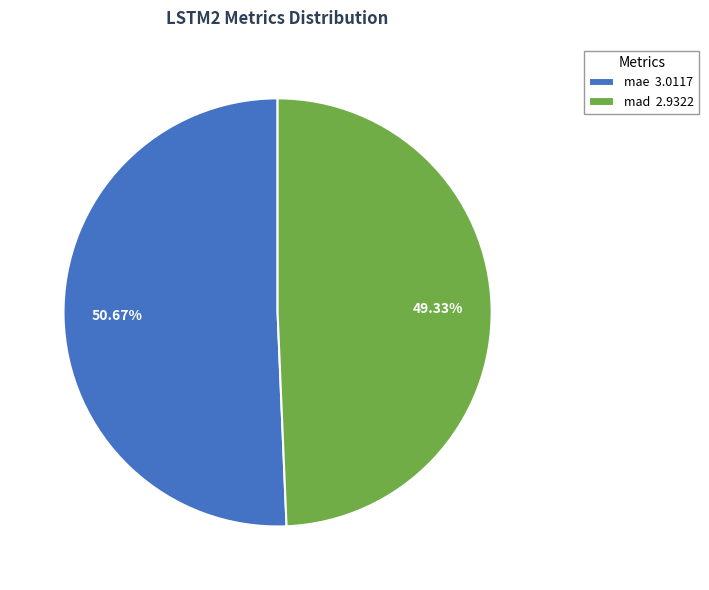

Is mae the majority of the pie?

Yes